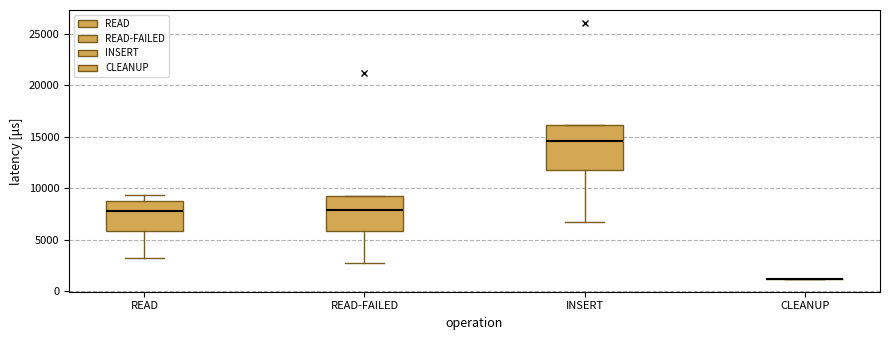

Reading left to right, read every box against the y-axis: the position of its median line, the range the box covers, and the ends of its whiskers. The values are not printed on the chart, so give them approximately, as read against the axis.

READ: median 8000, box 6000 to 9000, whiskers 3500 to 9500
READ-FAILED: median 8000, box 6000 to 9000, whiskers 2500 to 9000
INSERT: median 14500, box 11500 to 16000, whiskers 6500 to 16000
CLEANUP: box collapsed to a line at 1000, whiskers 1000 to 1000